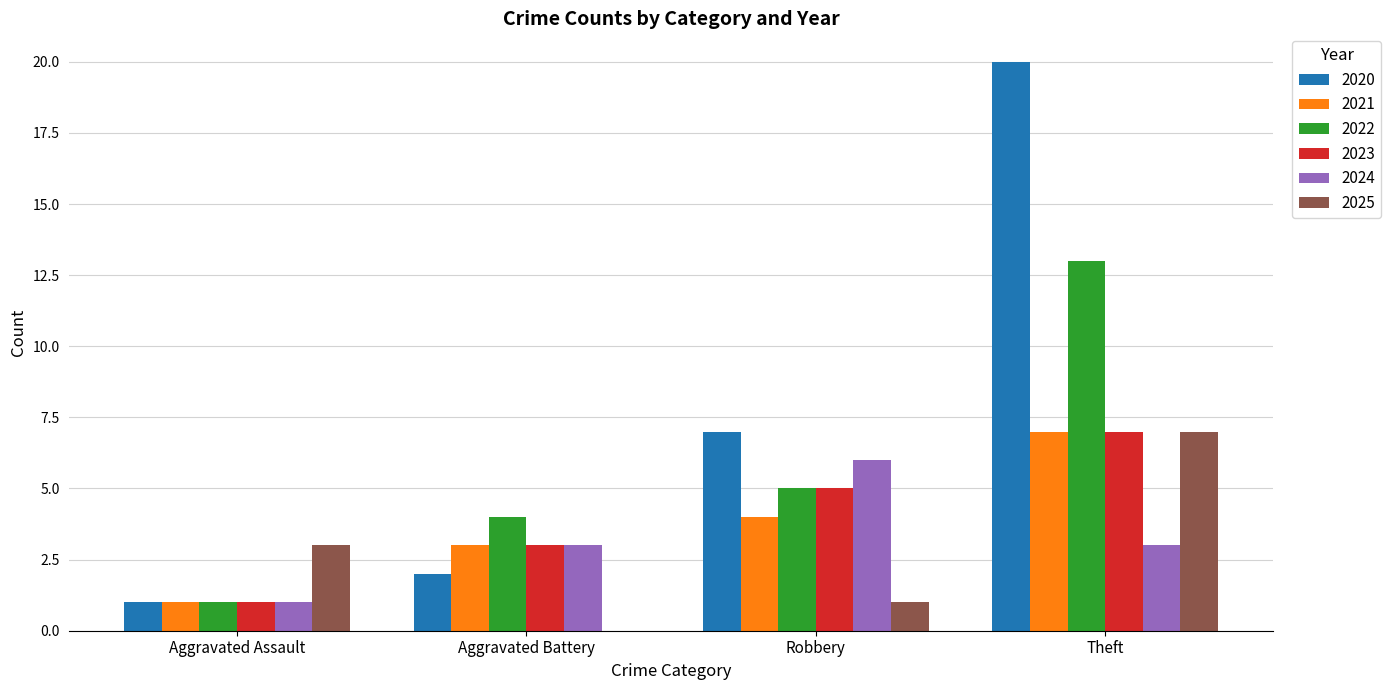

What is the greatest value displayed?

20